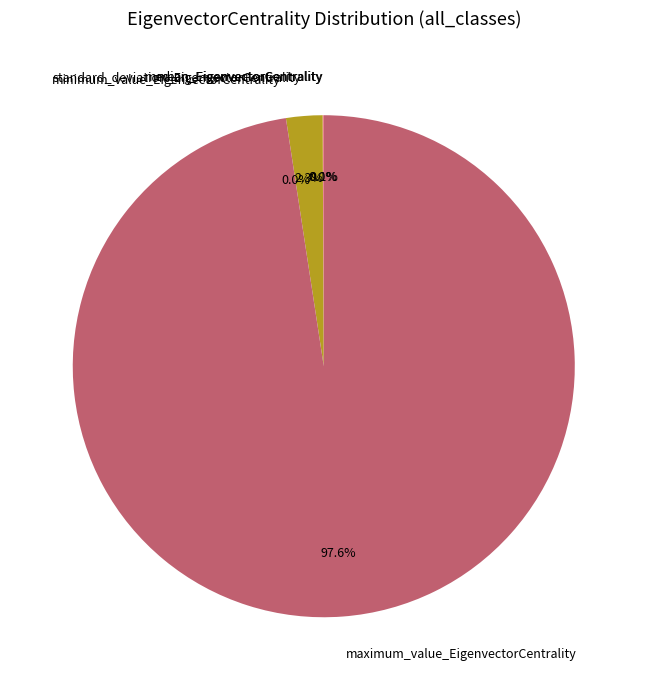

Is there a majority slice in this chart?

Yes